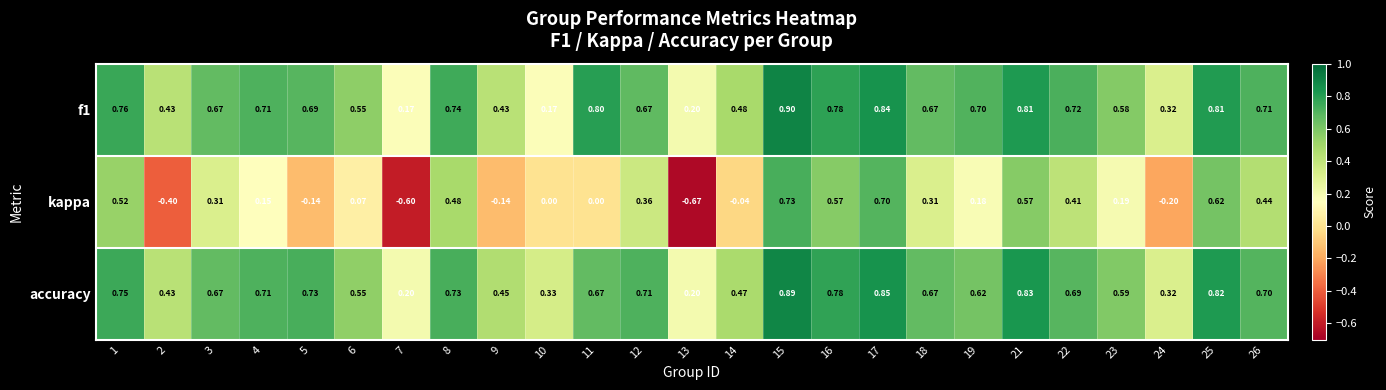

Which series has the largest range (max minus min)?

kappa